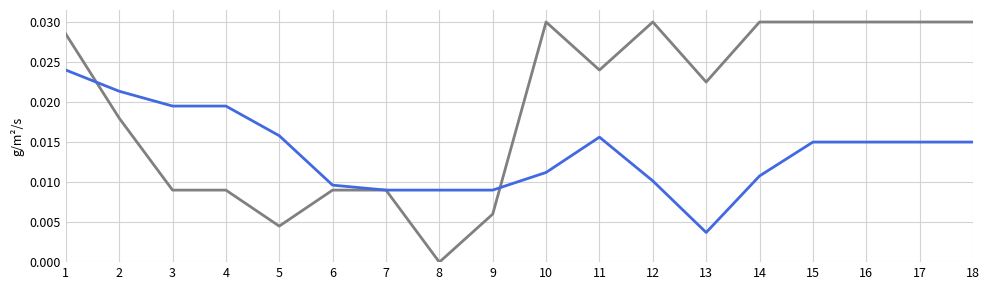

Which category has the lowest value across all series?

8